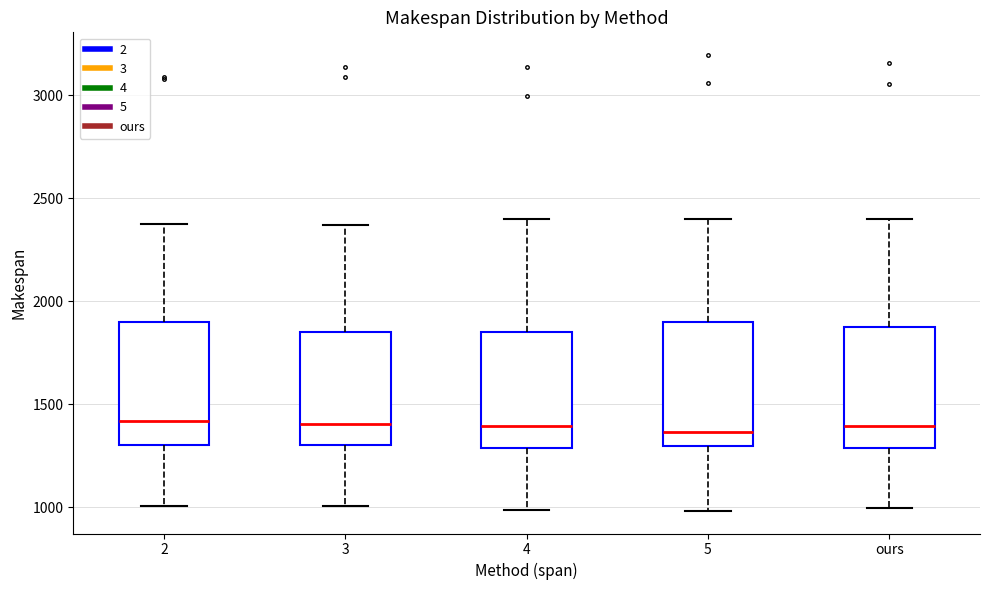

Reading left to right, transcribe this box plot: for each box, give where its median line is, the range the box spans, and where its two whiskers end, as read against the y-axis. The values are not printed on the chart, so give them approximately, as read against the axis.

2: median 1400, box 1300 to 1900, whiskers 1000 to 2400
3: median 1400, box 1300 to 1850, whiskers 1000 to 2350
4: median 1400, box 1300 to 1850, whiskers 1000 to 2400
5: median 1350, box 1300 to 1900, whiskers 1000 to 2400
ours: median 1400, box 1300 to 1900, whiskers 1000 to 2400